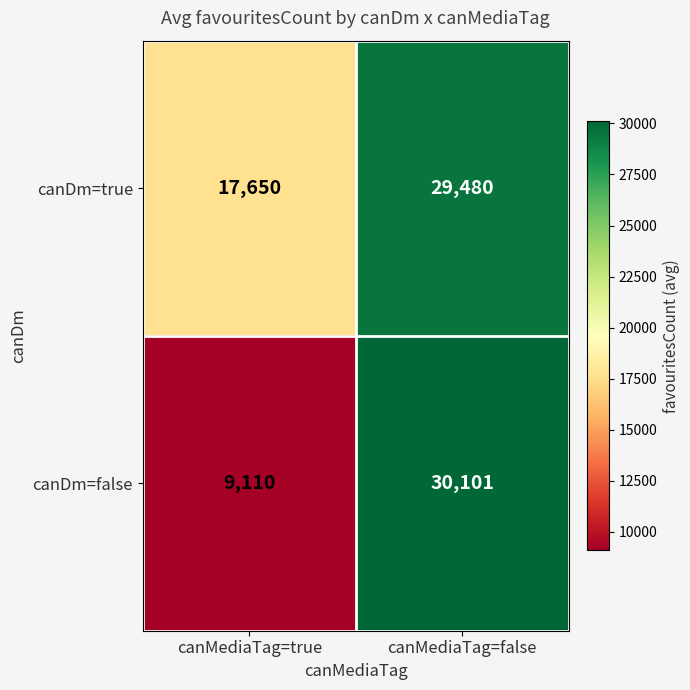

The value of canDm=true at canMediaTag=false is 48923. True or false?

False